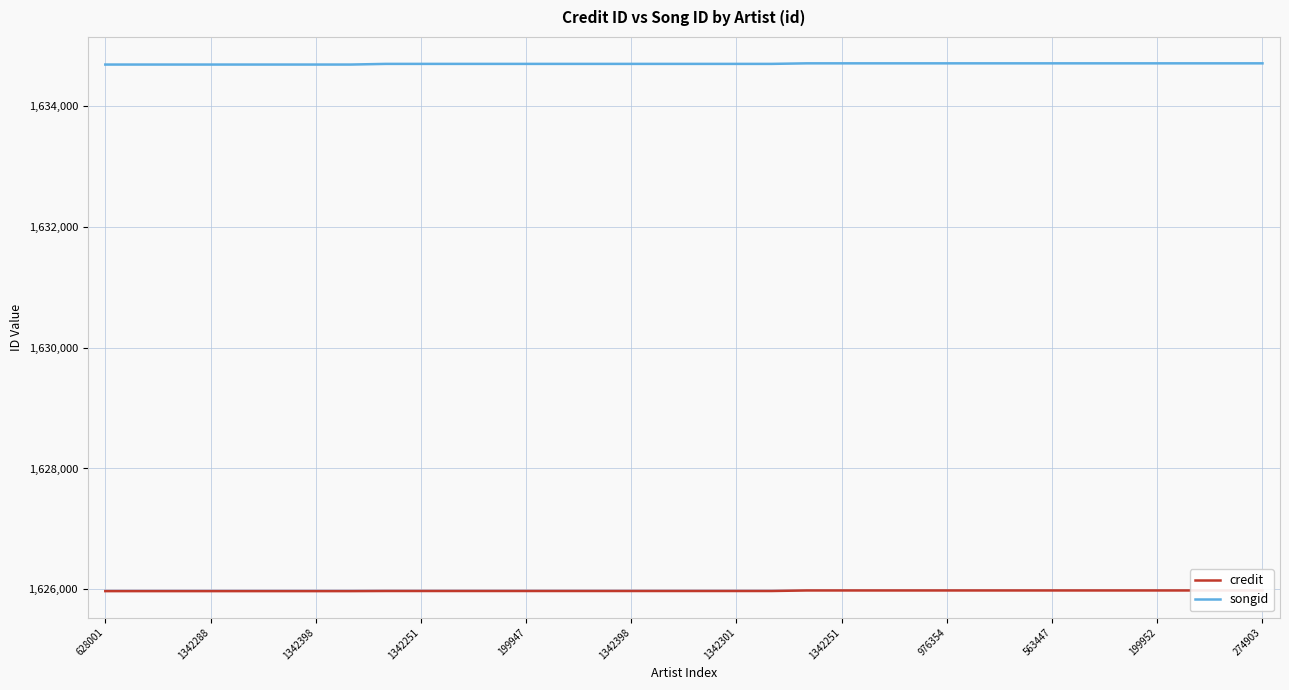

At which label is credit closest to 1625977?

976354